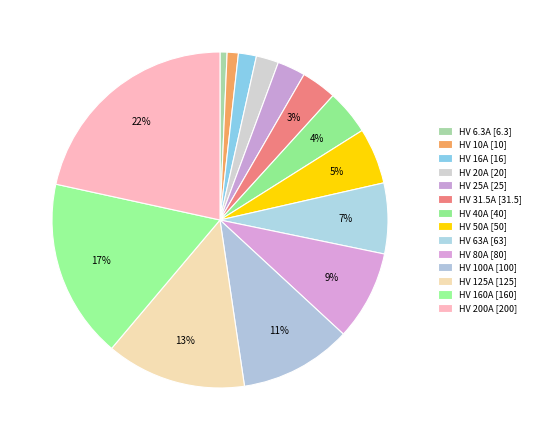

Is it true that HV 160A is 29% of the pie?

False